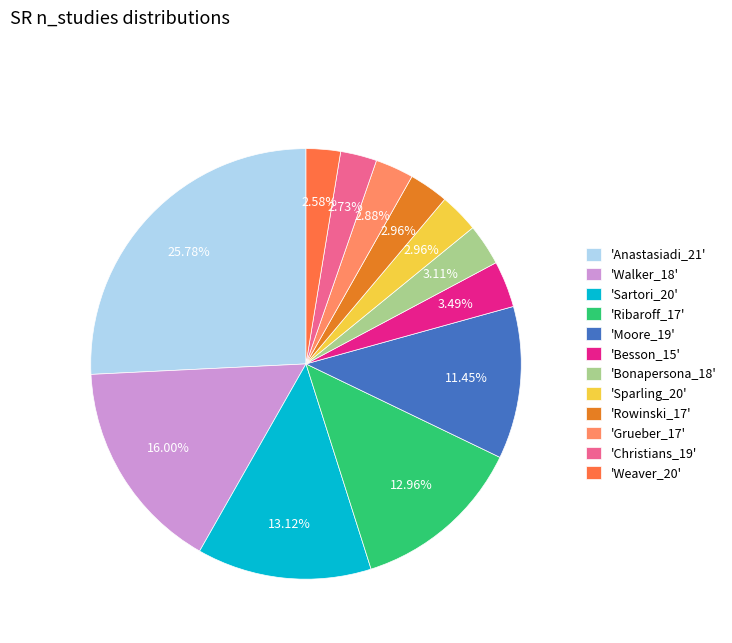

Does 'Sparling_20' represent more than half of the total?

No